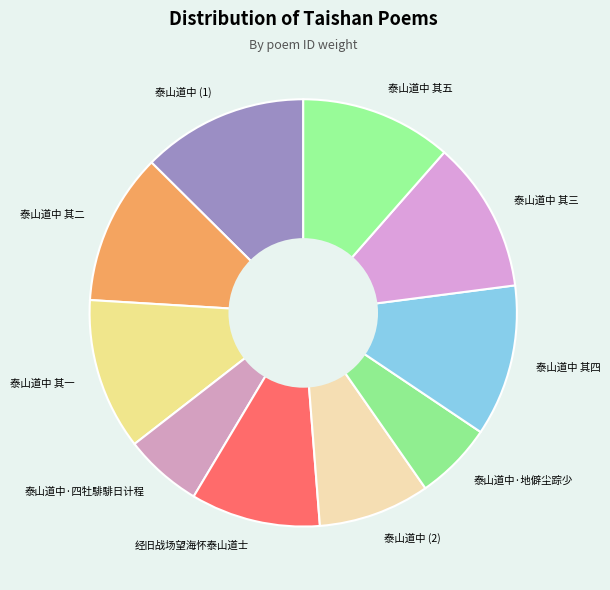

Does 泰山道中 其五 represent more than half of the total?

No